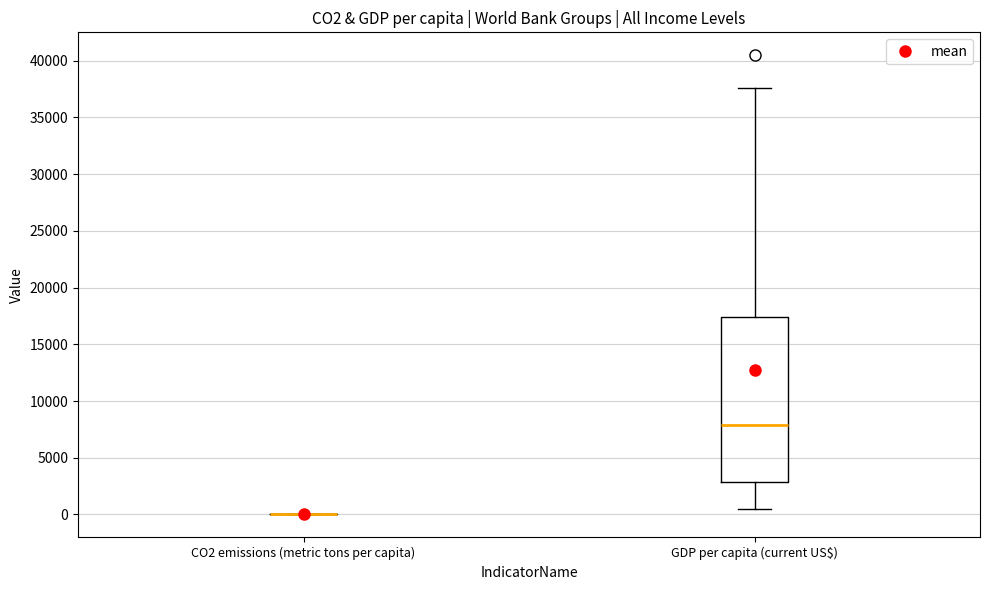

Reading left to right, read every box against the y-axis: the position of its median line, the range the box covers, and the ends of its whiskers. The values are not printed on the chart, so give them approximately, as read against the axis.

CO2 emissions (metric tons per capita): box collapsed to a line at 0, whiskers 0 to 0
GDP per capita (current US$): median 8000, box 3000 to 17500, whiskers 500 to 37500